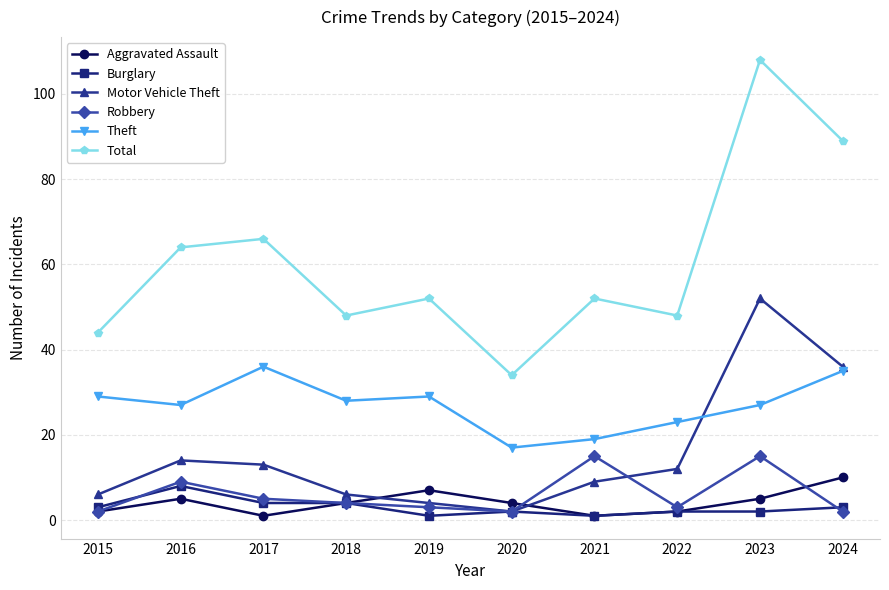

After their last crossing, which series has the higher values: Motor Vehicle Theft or Aggravated Assault?

Motor Vehicle Theft